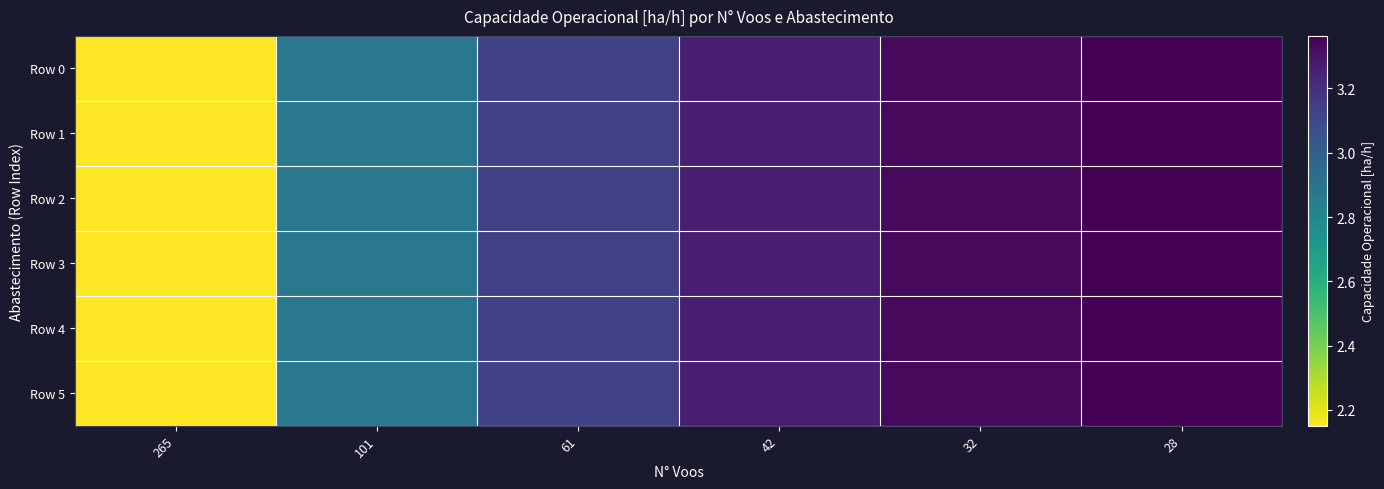

Which series has the largest total across all categories?

Row 0